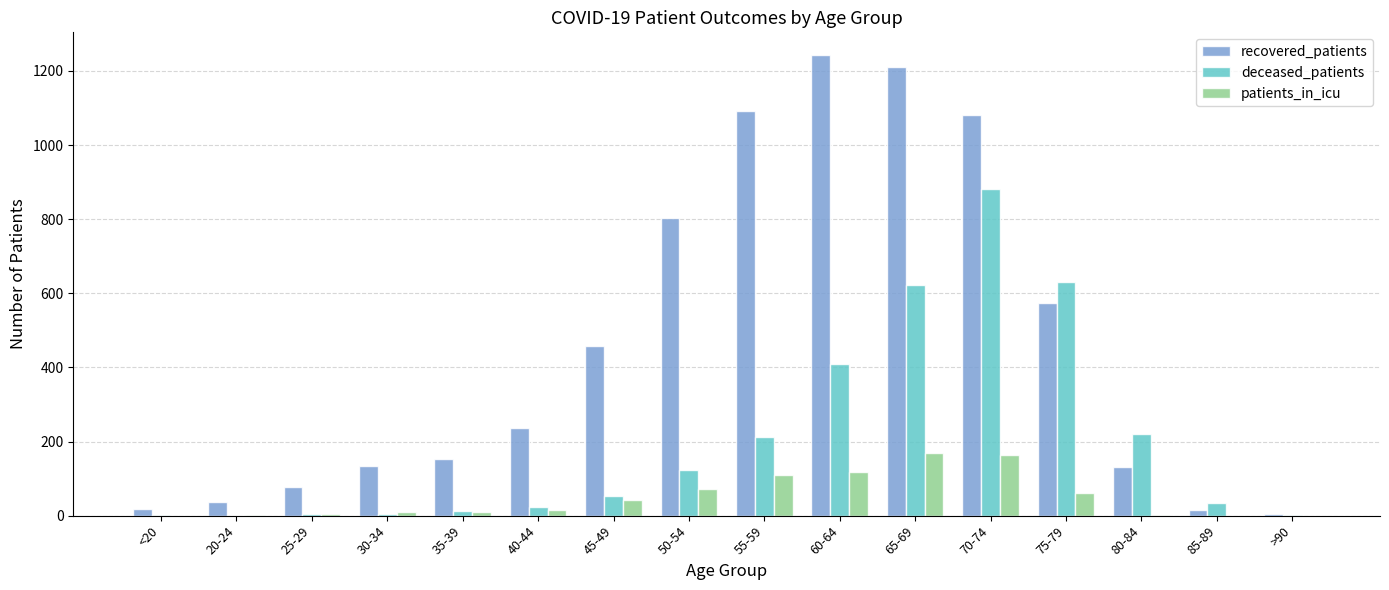

At which category is the sum across all series the highest?

70-74